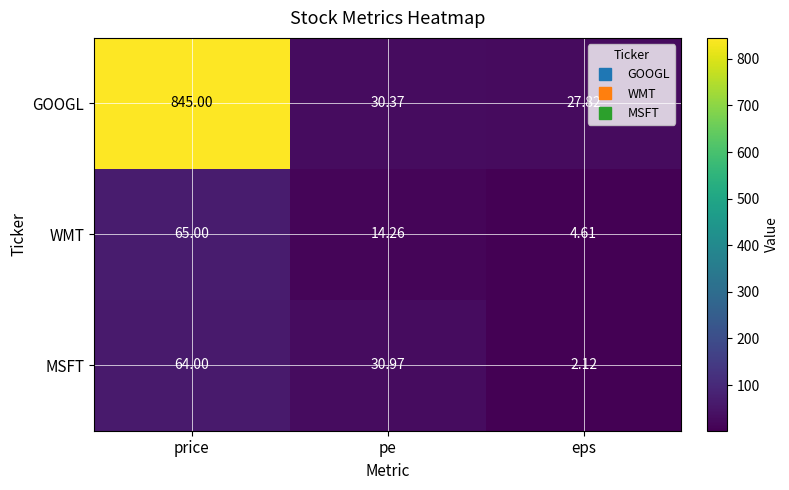

Where does the WMT series first go above 14?

price